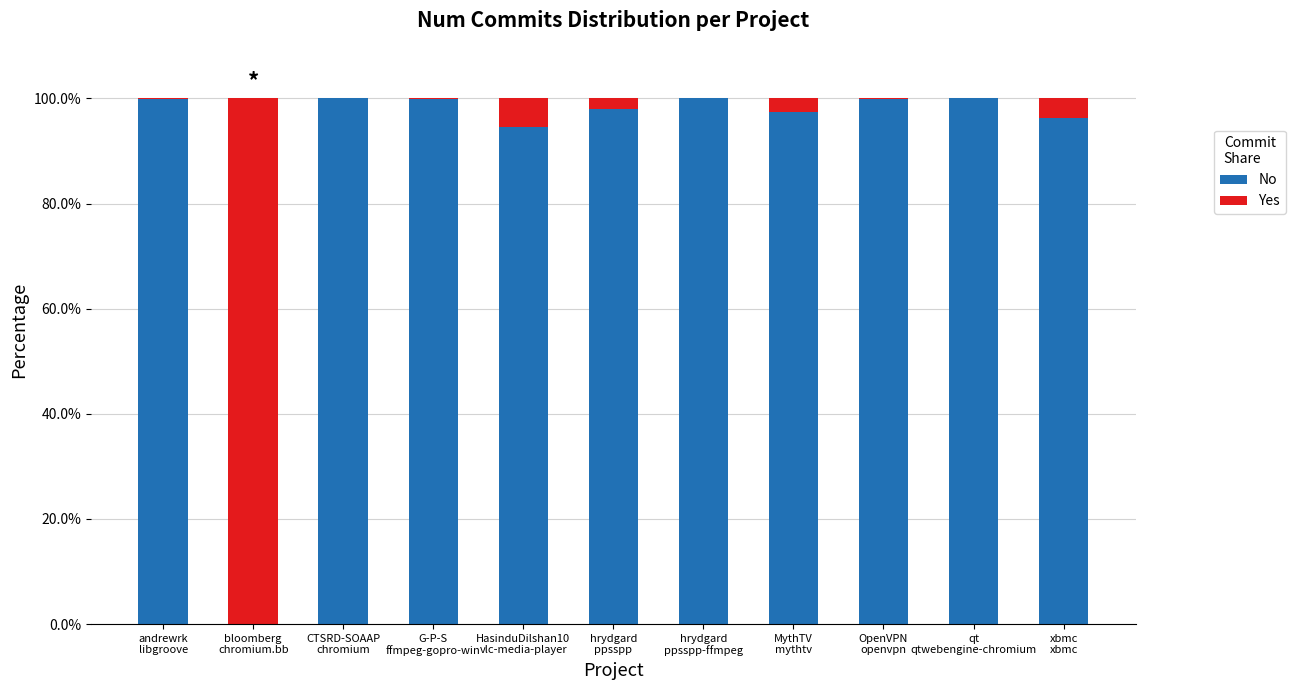

List the labels in order of No value, smallest first.

bloomberg
chromium.bb, HasinduDilshan10
vlc-media-player, xbmc
xbmc, MythTV
mythtv, hrydgard
ppsspp, OpenVPN
openvpn, G-P-S
ffmpeg-gopro-win, andrewrk
libgroove, hrydgard
ppsspp-ffmpeg, qt
qtwebengine-chromium, CTSRD-SOAAP
chromium